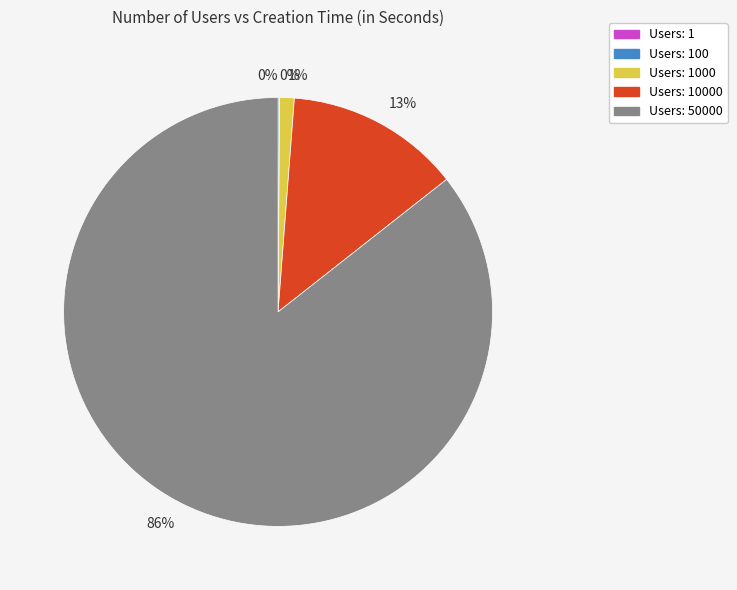

What is the total percentage of 100 and 10000?

13.3%